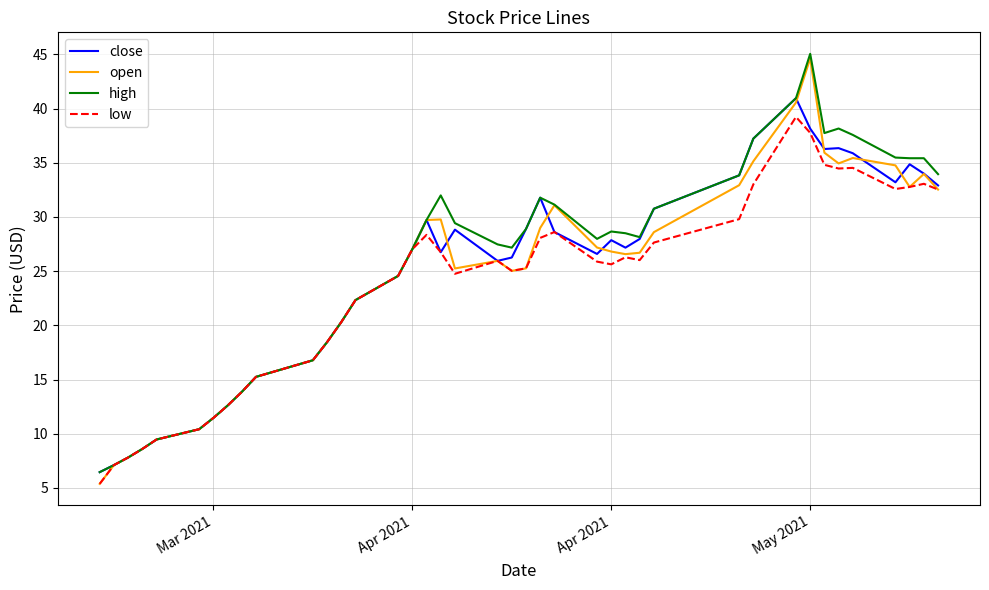

What are all the series names shown in the legend?

close, open, high, low